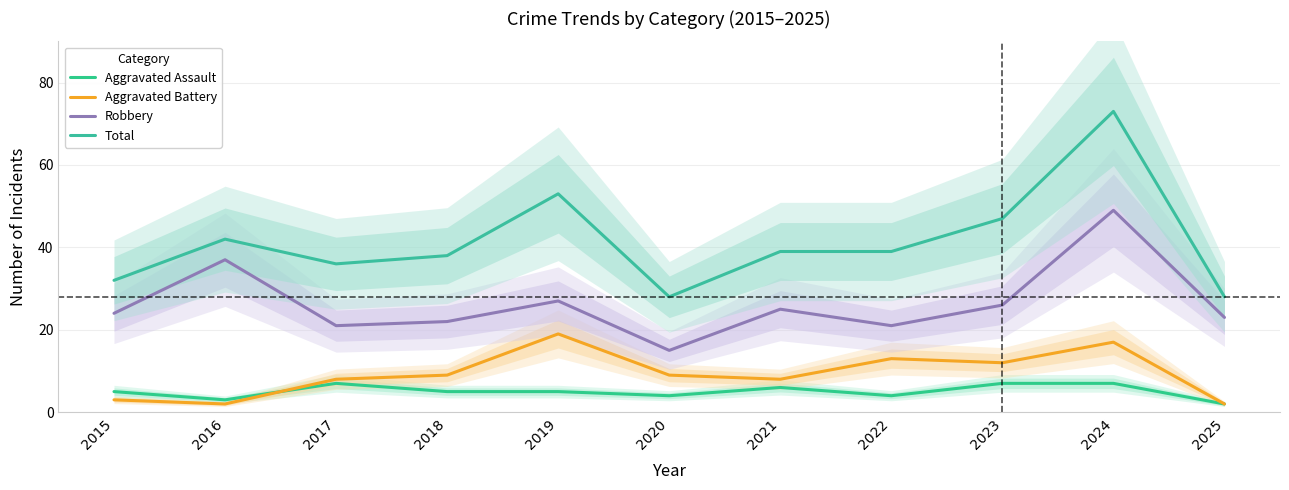

How many data points in Total are less than 39?

5